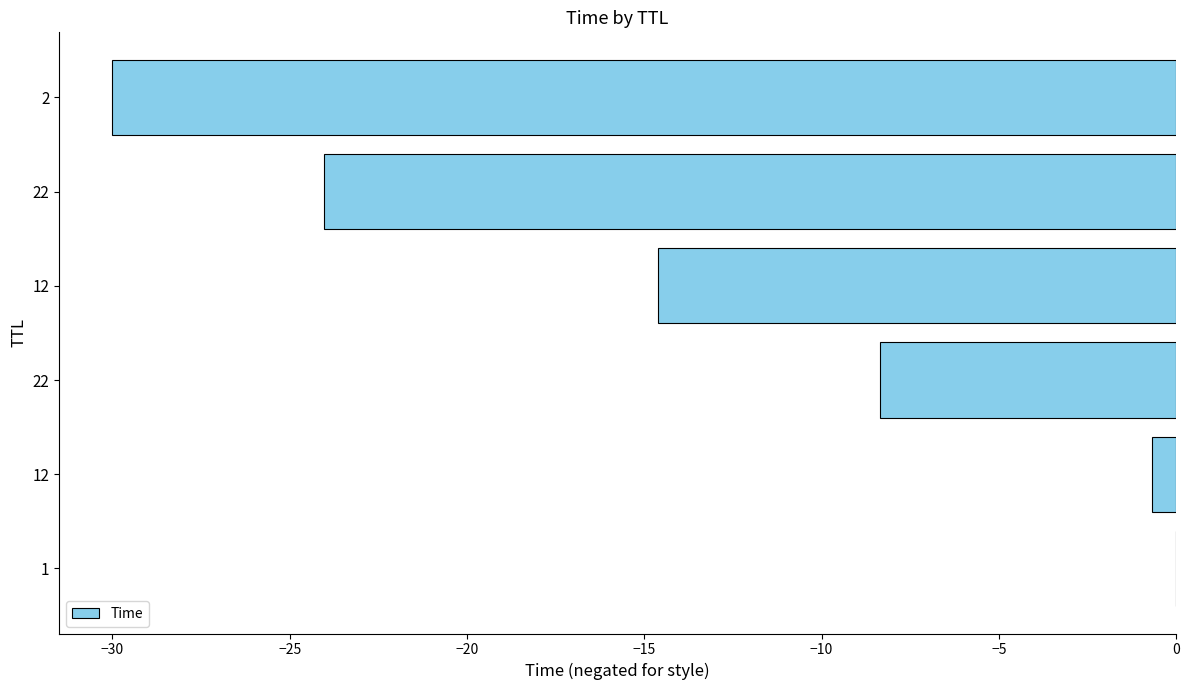

How many distinct data groups are displayed?

1